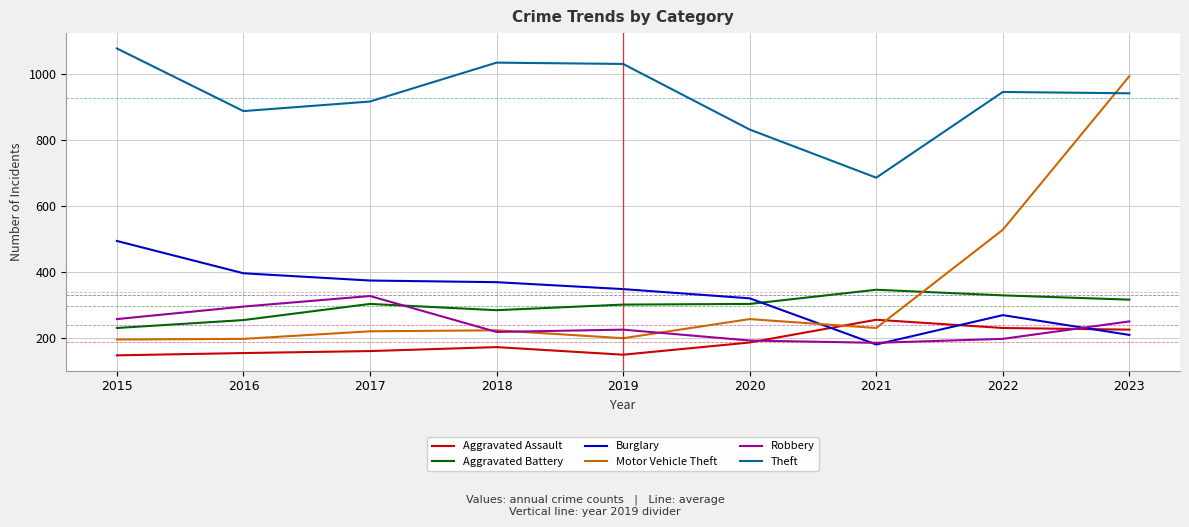

How many times do Aggravated Battery and Burglary cross each other?

1